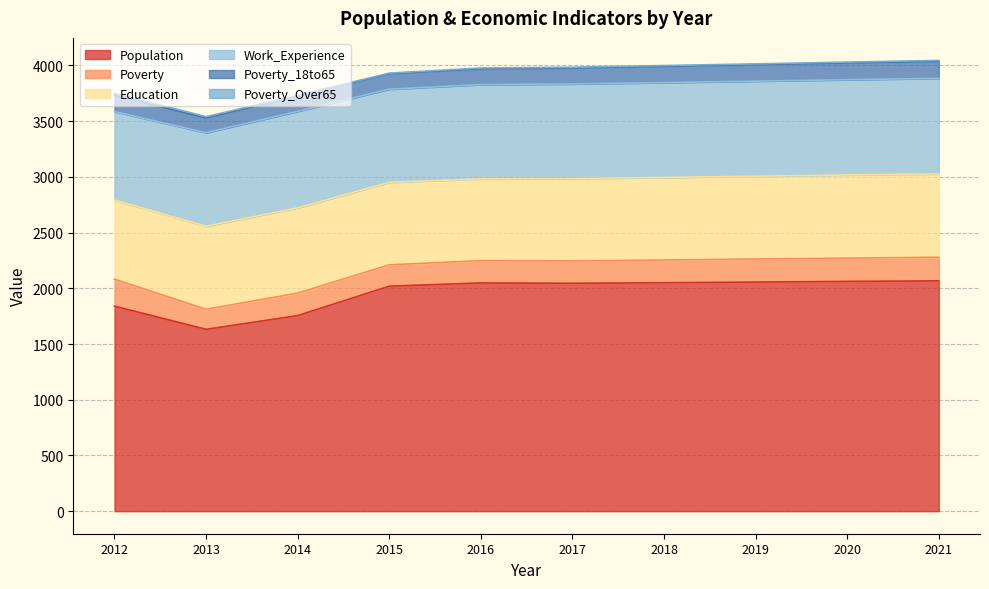

What is the highest value of the Population series?

2067